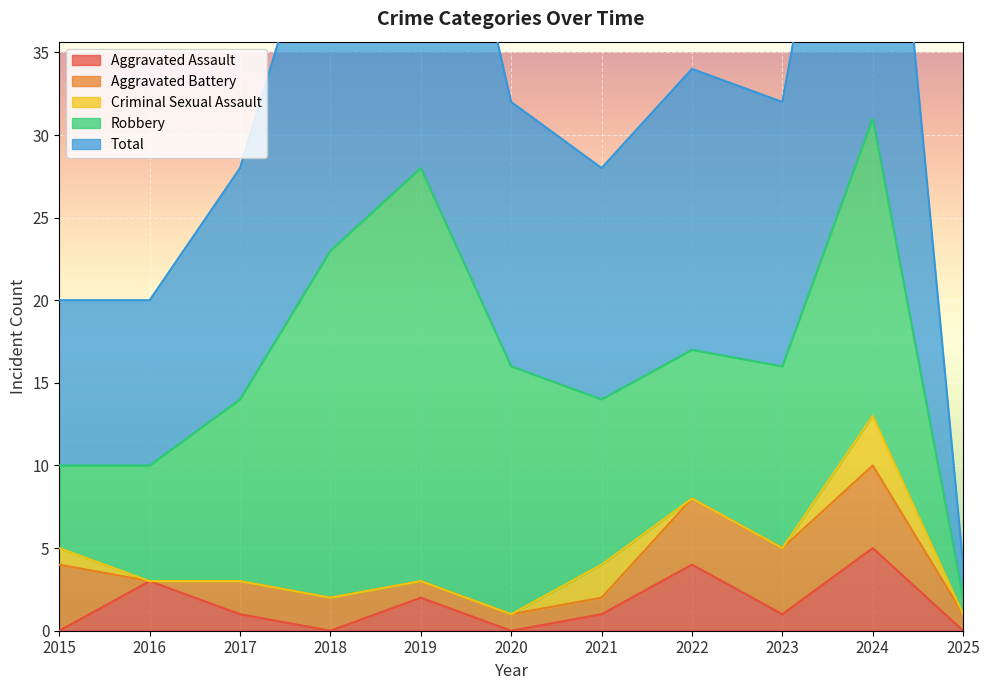

True or false: Criminal Sexual Assault has a value of -2 at 2019.

False